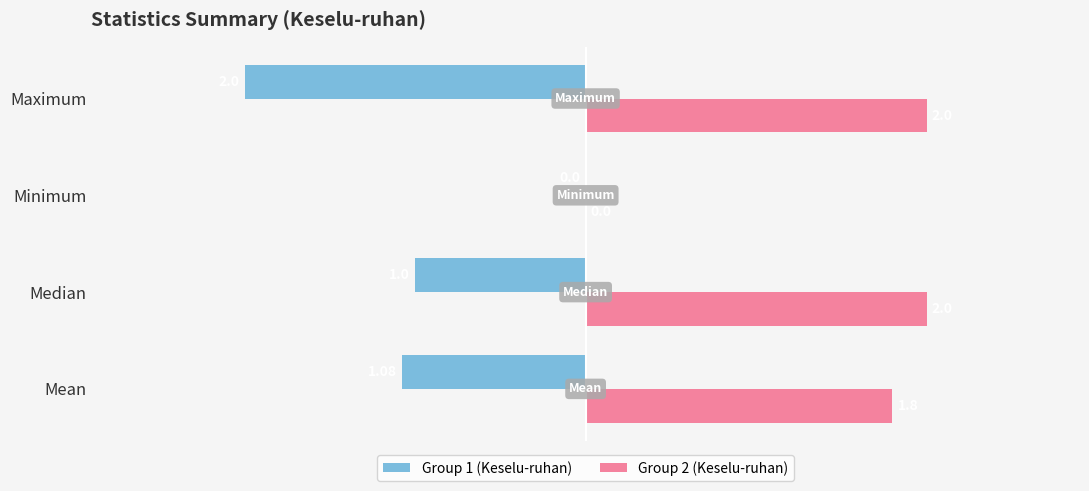

Which series has the largest total across all categories?

Group 2 (Keselu-ruhan)